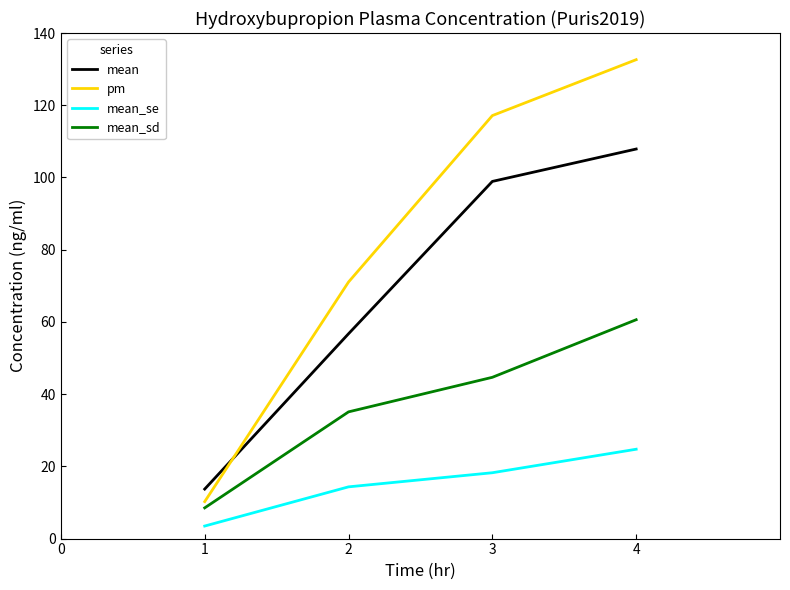

True or false: mean_se and mean cross at least once.

False